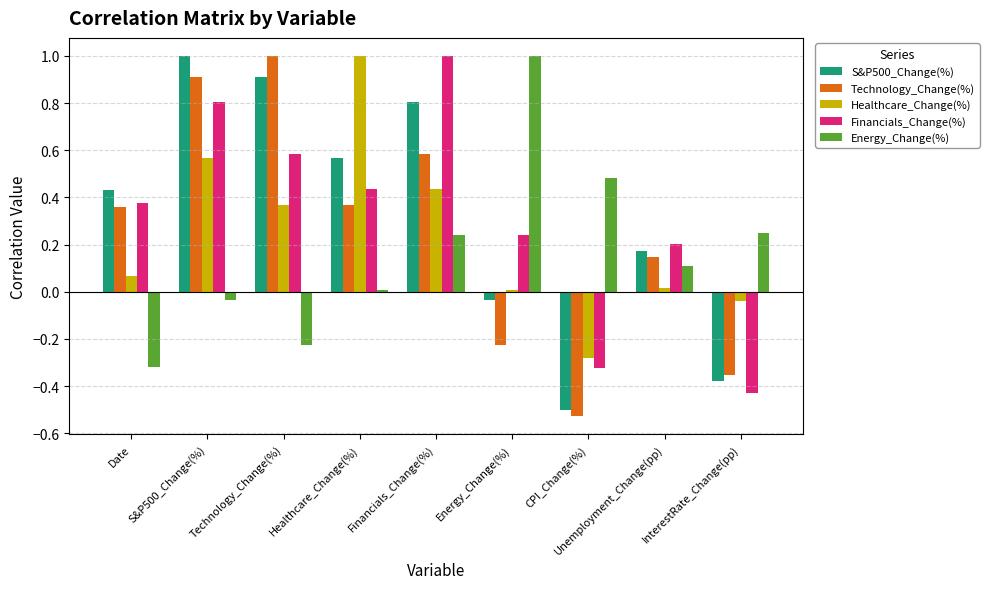

How many bars are there in each group?

5